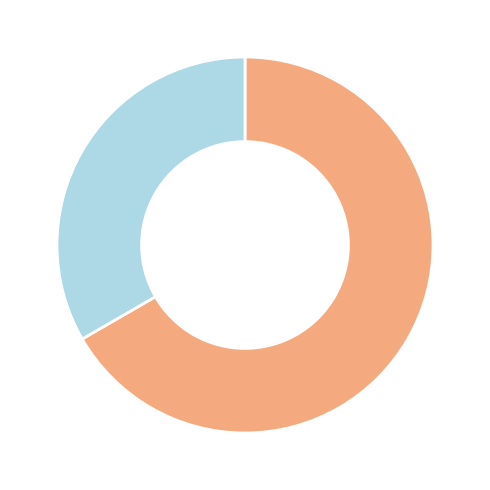

Is there any slice that represents more than half of the pie?

Yes